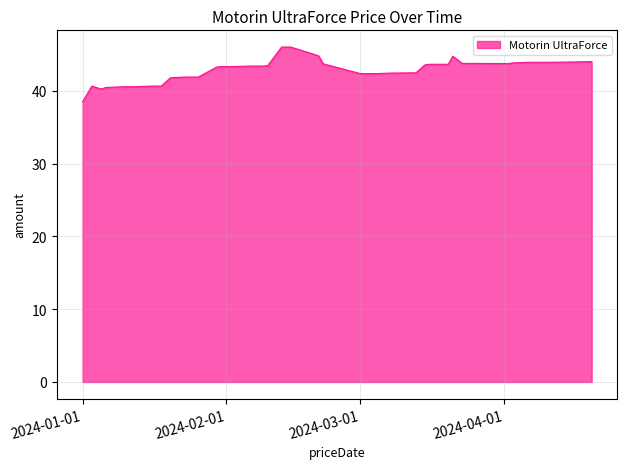

What is the difference between the maximum and minimum values?

7.5